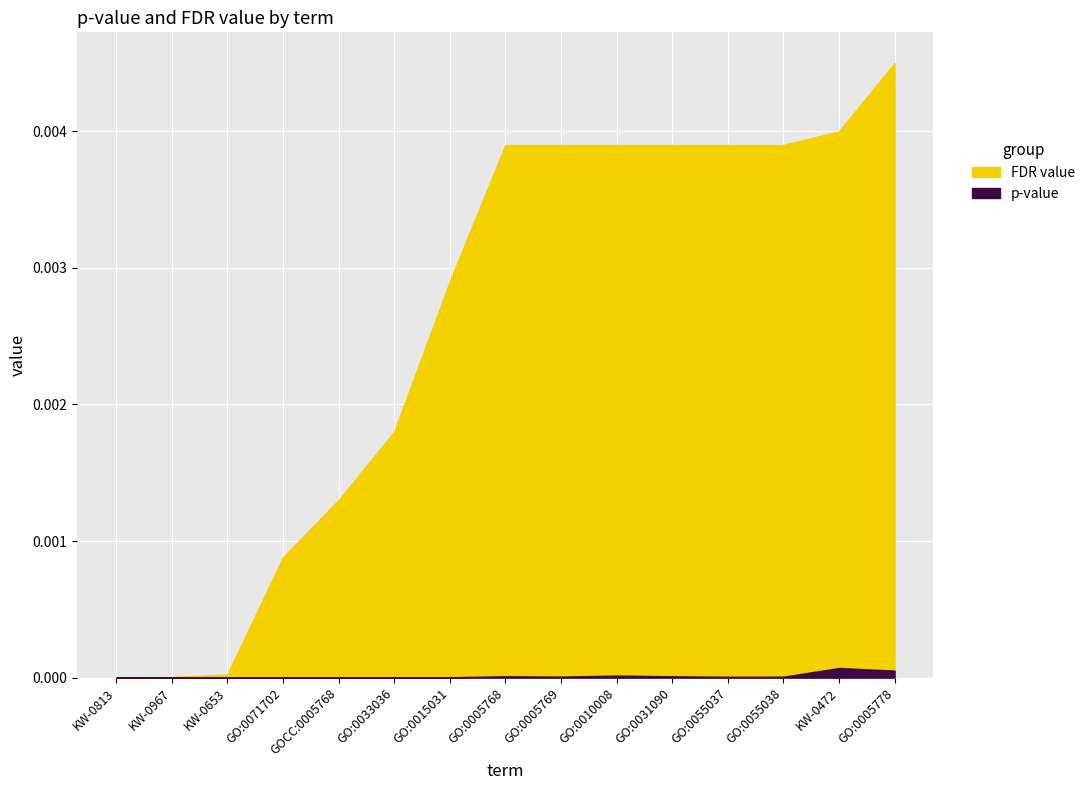

True or false: FDR value has a value of 0.0 at GO:0055038.

False